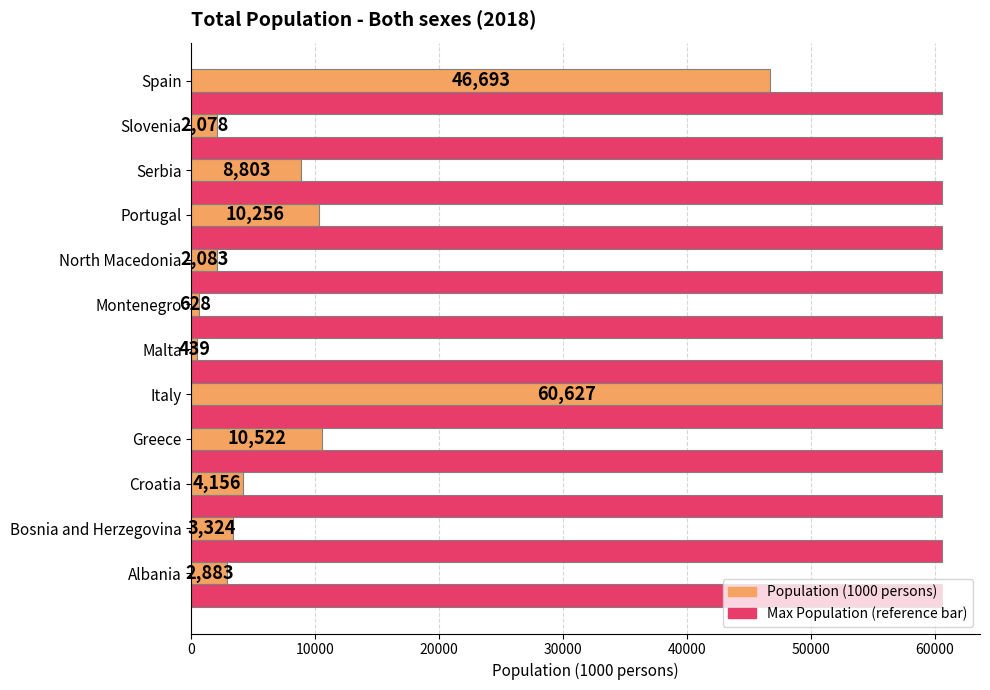

At which category does the chart reach its minimum across all series?

Malta